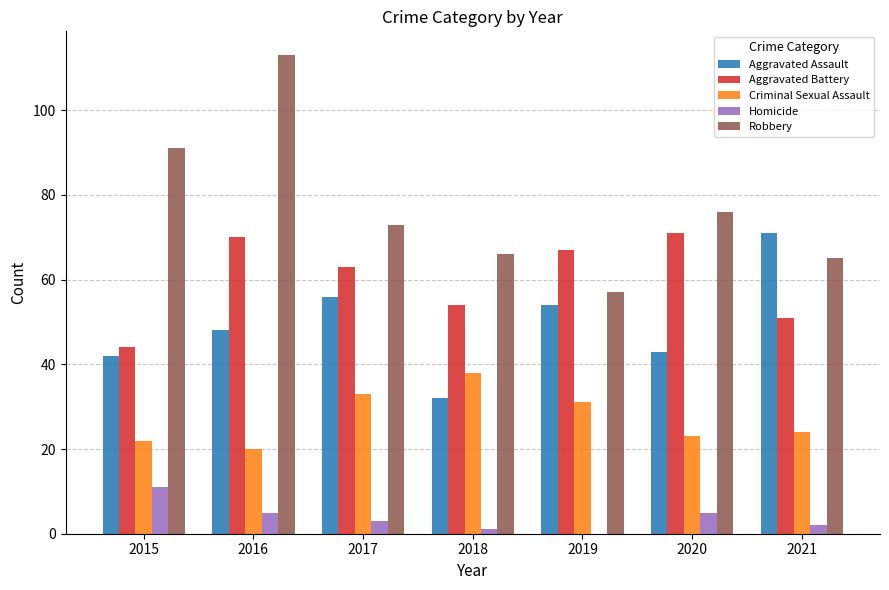

Reading left to right, transcribe all the data shown in this chart.

Aggravated Assault: 42	48	56	32	54	43	71
Aggravated Battery: 44	70	63	54	67	71	51
Criminal Sexual Assault: 22	20	33	38	31	23	24
Homicide: 11	5	3	1	0	5	2
Robbery: 91	113	73	66	57	76	65